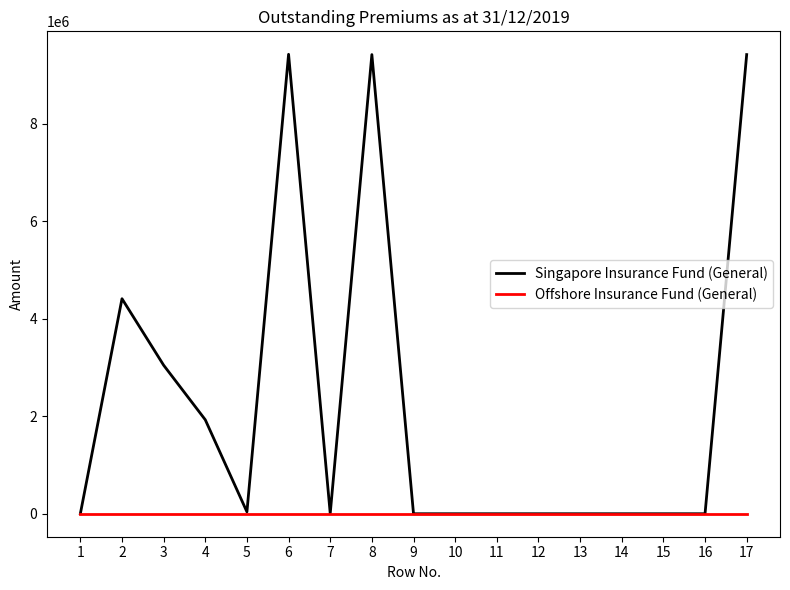

True or false: Offshore Insurance Fund (General) has a value of 0 at 15.

True